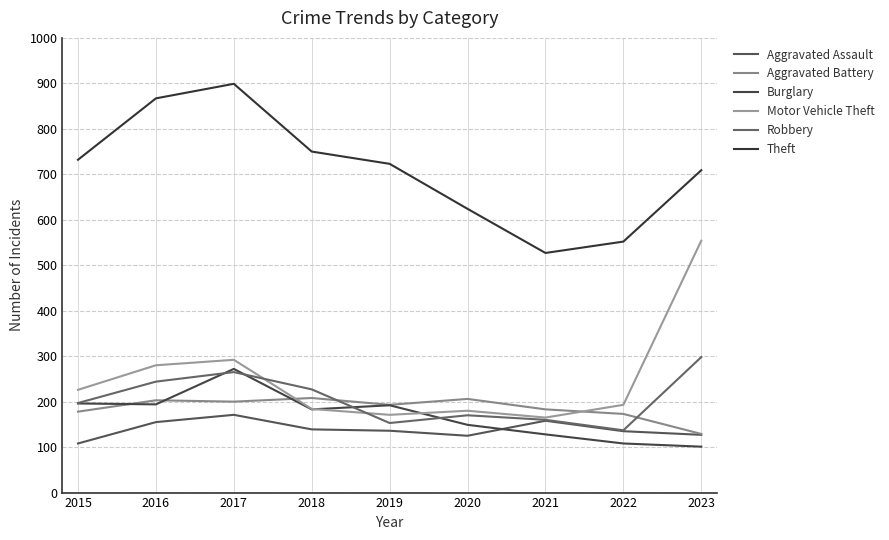

True or false: Robbery and Theft intersect in this chart.

False